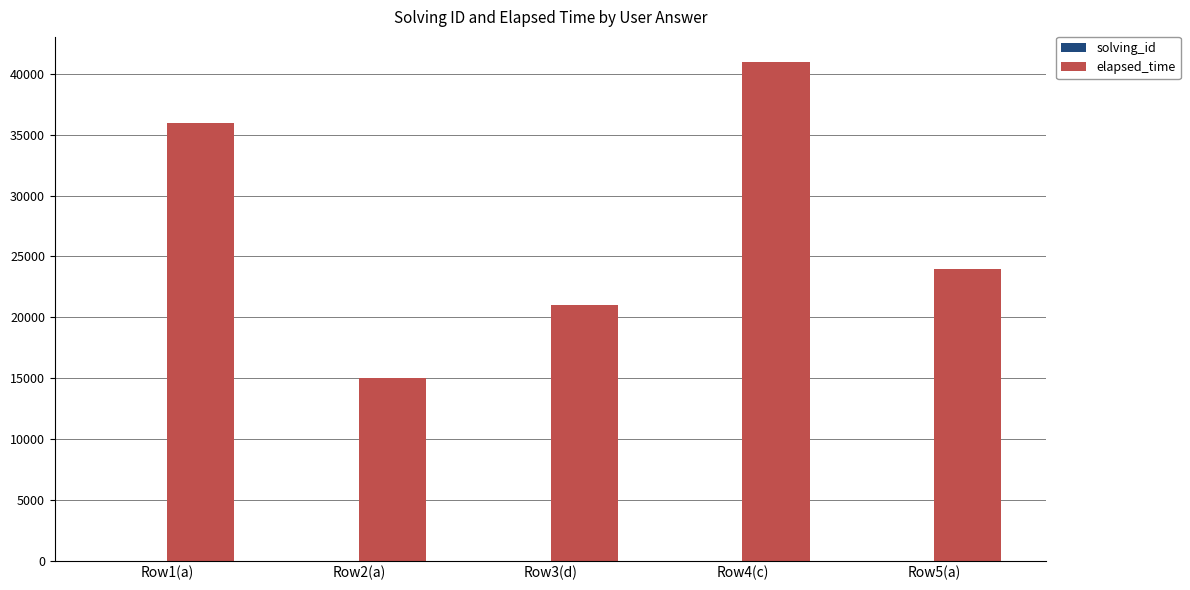

Are the bars horizontal?

No